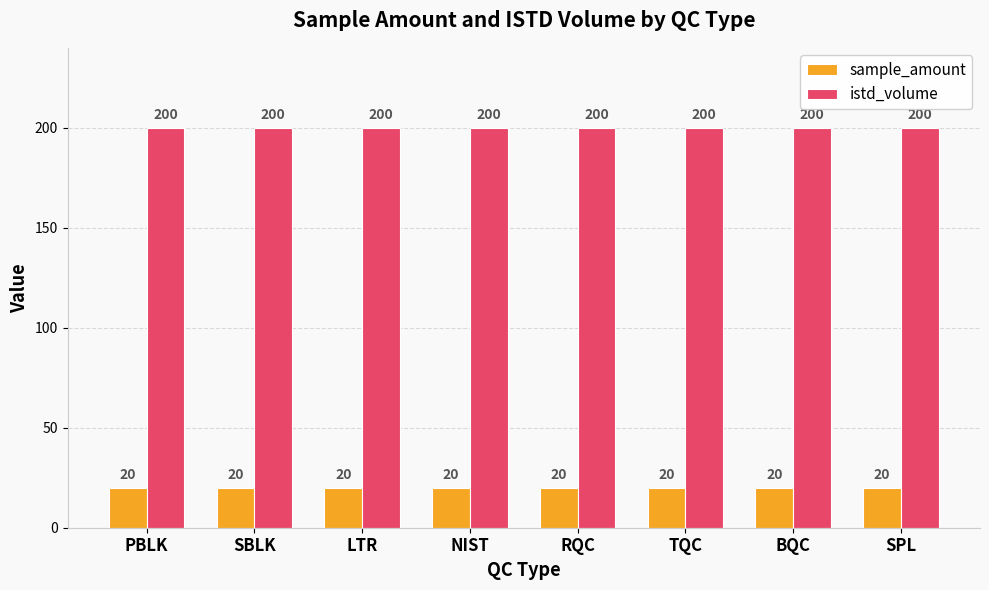

The value of istd_volume at LTR is 54. True or false?

False